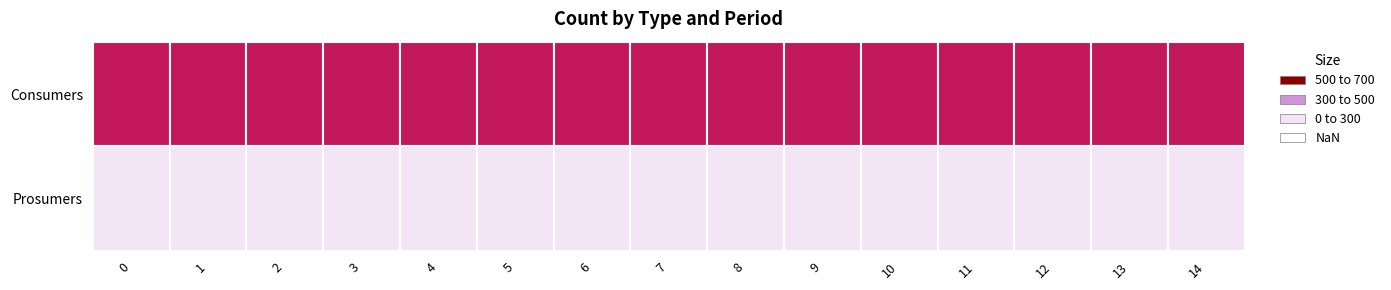

Rank the series by their average value, from lowest to highest.

Prosumers, Consumers